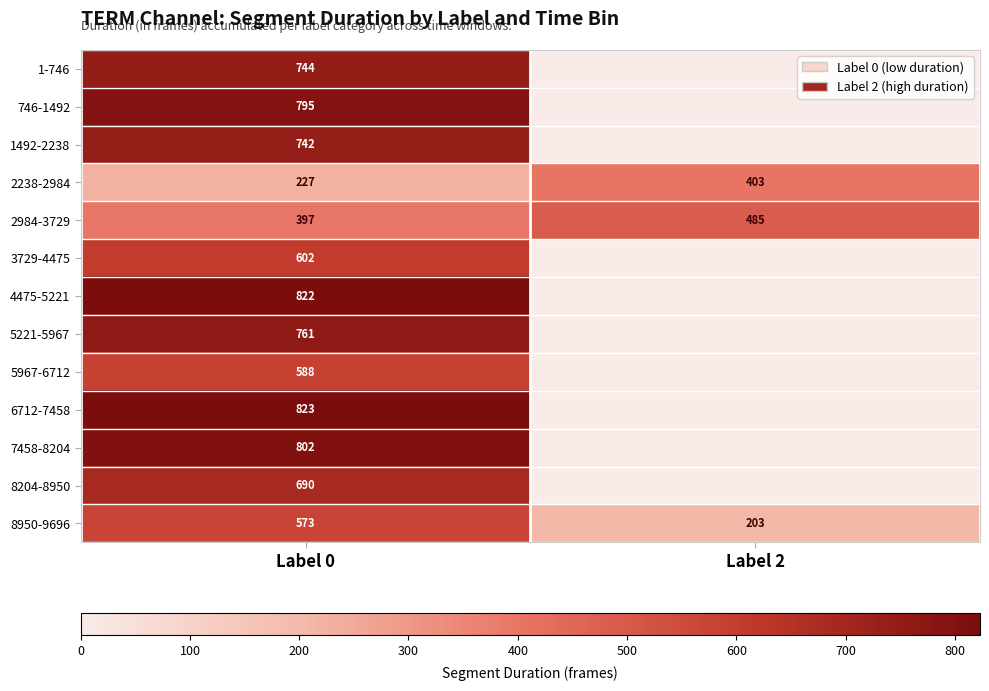

How many series are shown in this chart?

13